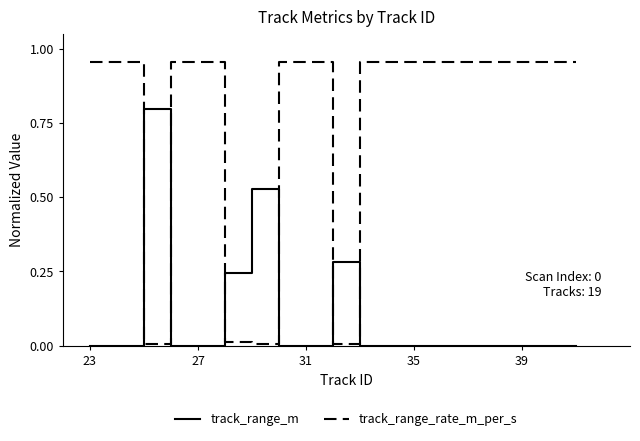

Rank the series by their maximum value, from lowest to highest.

track_range_m, track_range_rate_m_per_s